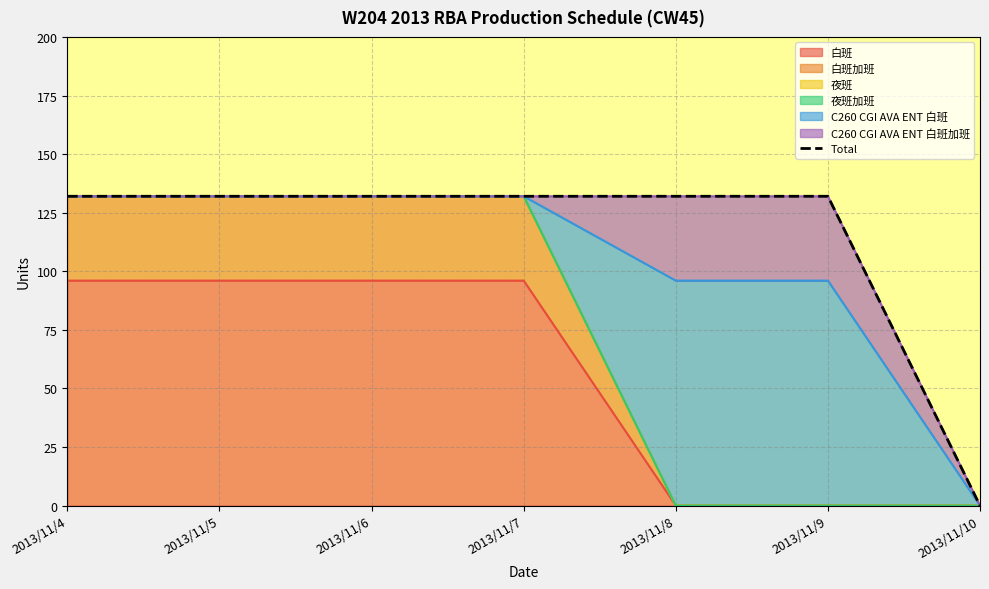

True or false: the data has more than 0 interior local peaks.

False